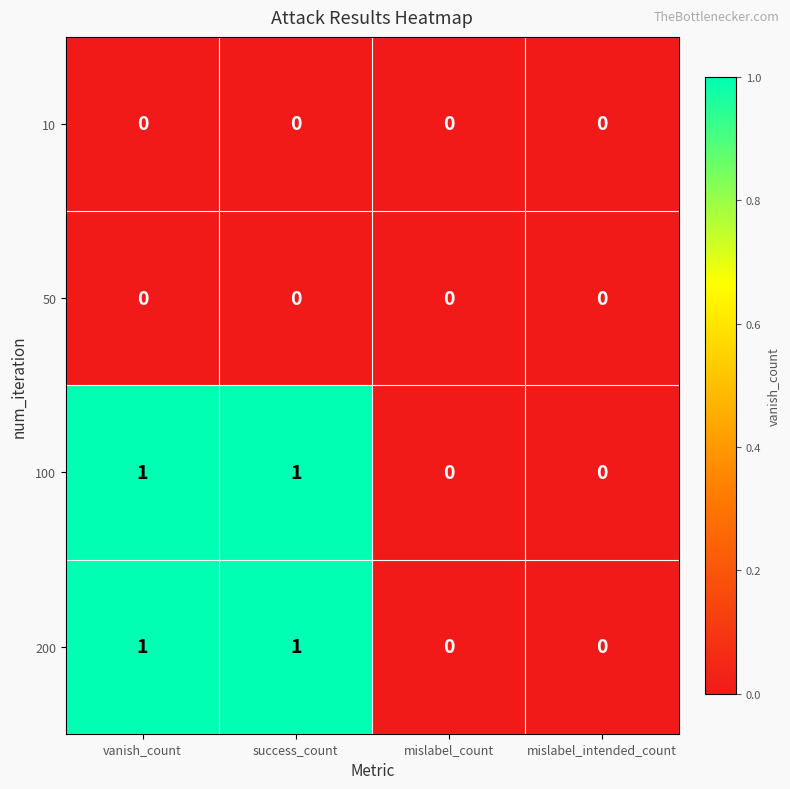

The value of 50 at mislabel_count is 0. True or false?

True